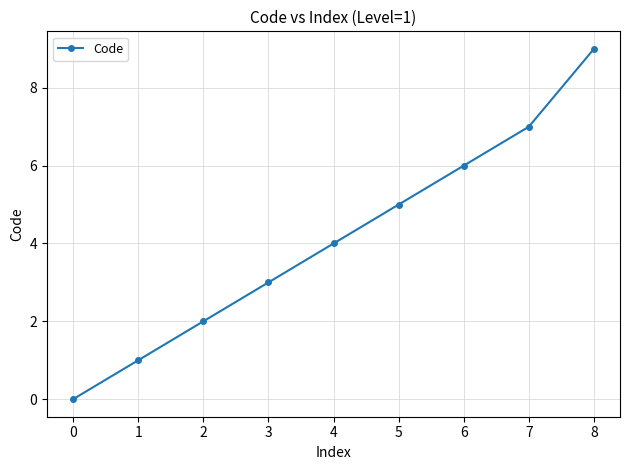

What is the average value?

4